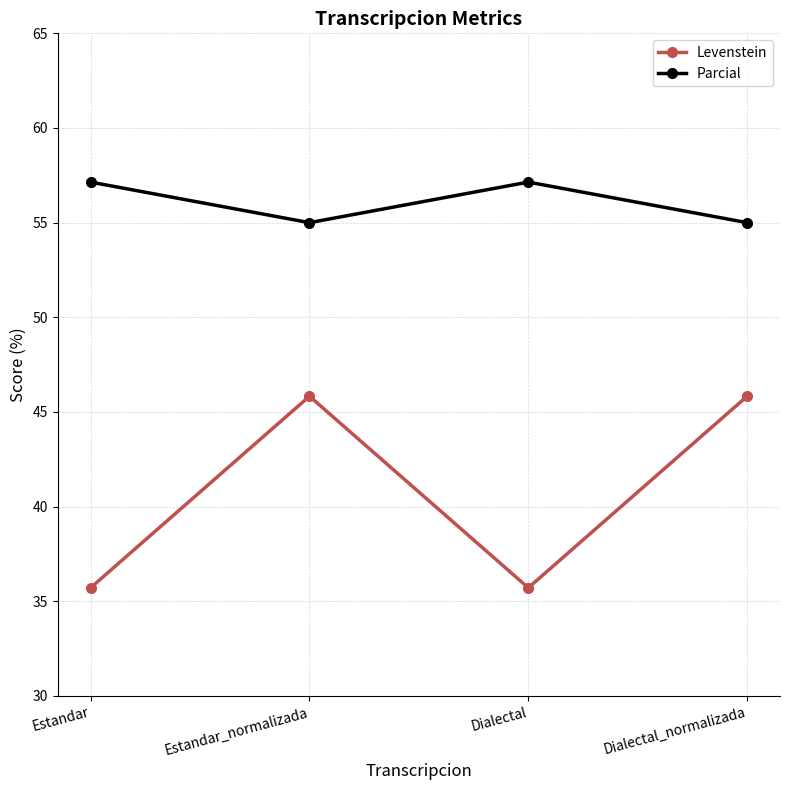

At Dialectal_normalizada, list the series in order from largest to smallest.

Parcial, Levenstein